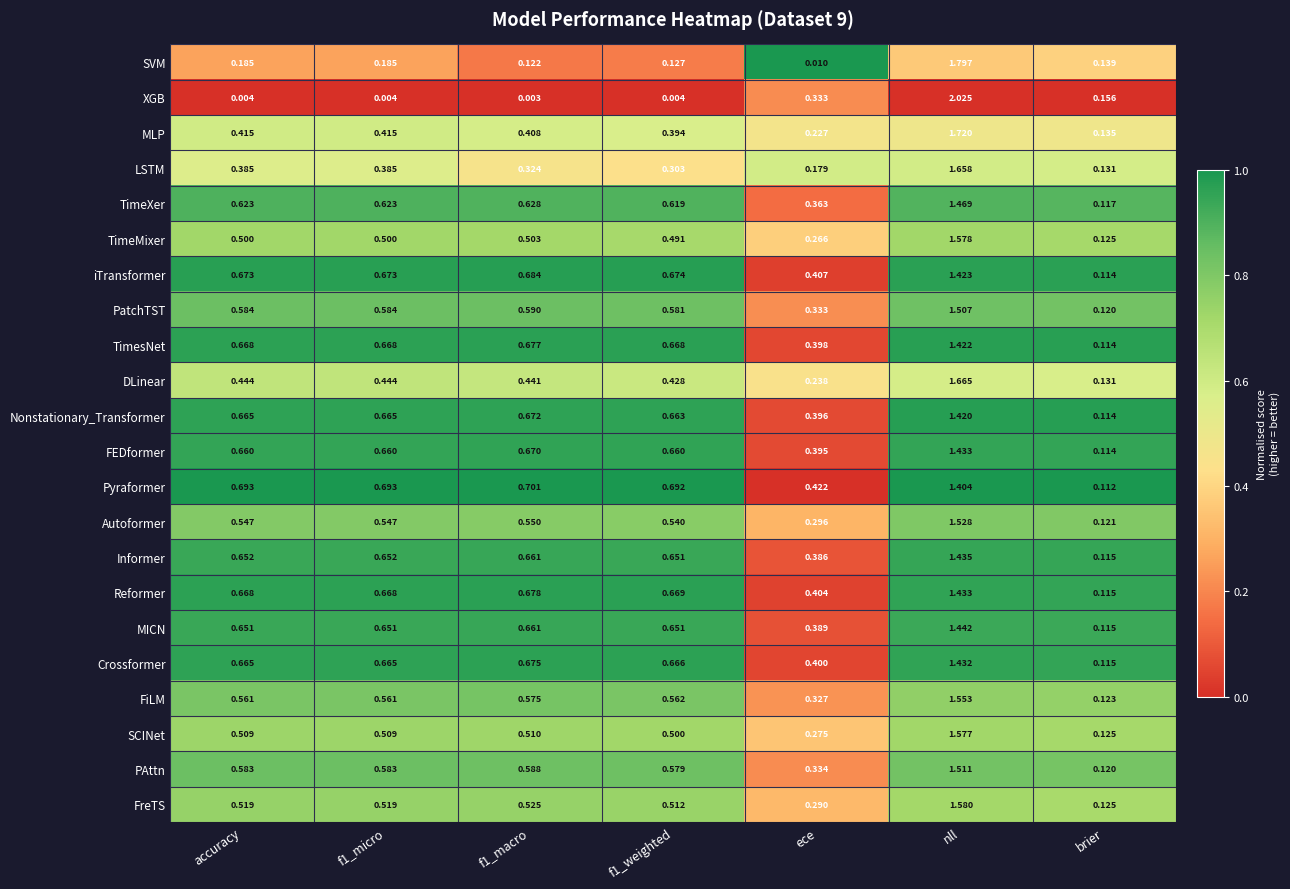

Which series has the largest range (max minus min)?

XGB